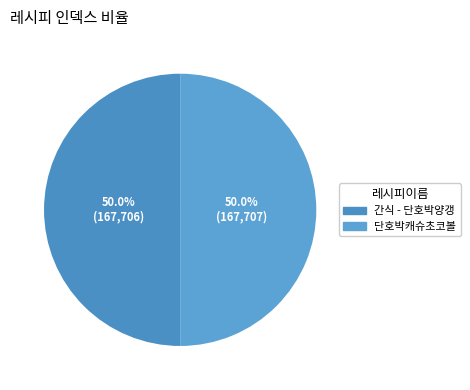

True or false: 간식 - 단호박양갱 accounts for 50% of the total.

True